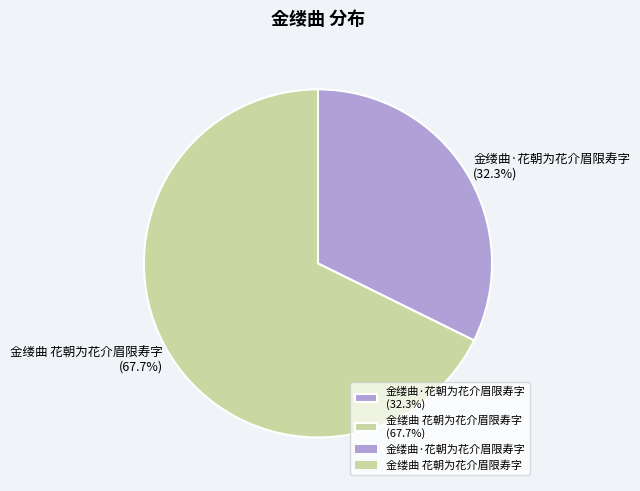

What is the total percentage of 金缕曲 花朝为花介眉限寿字 and 金缕曲·花朝为花介眉限寿字?

100.0%